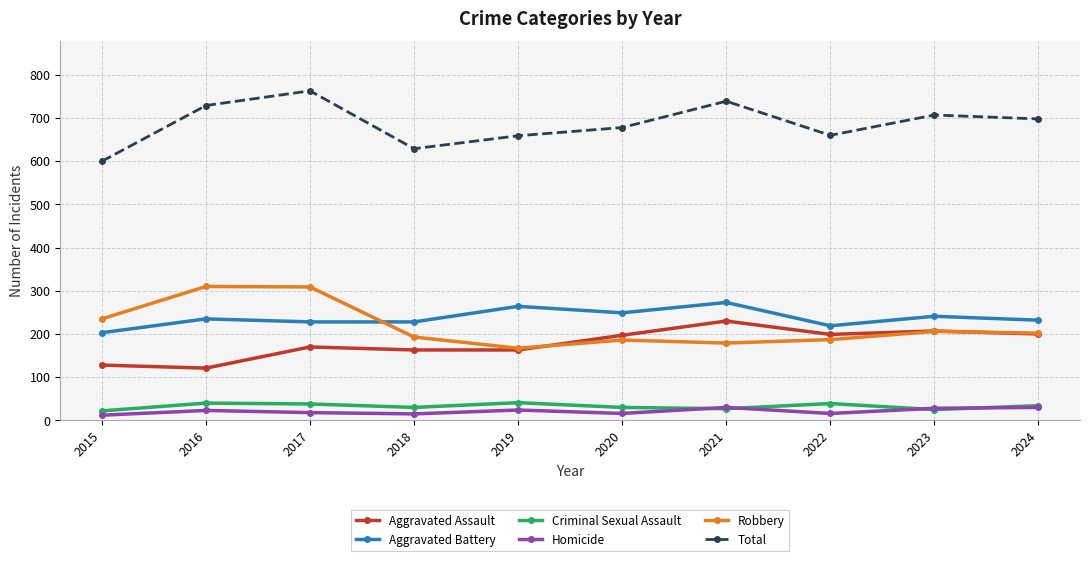

True or false: Total and Robbery cross at least once.

False